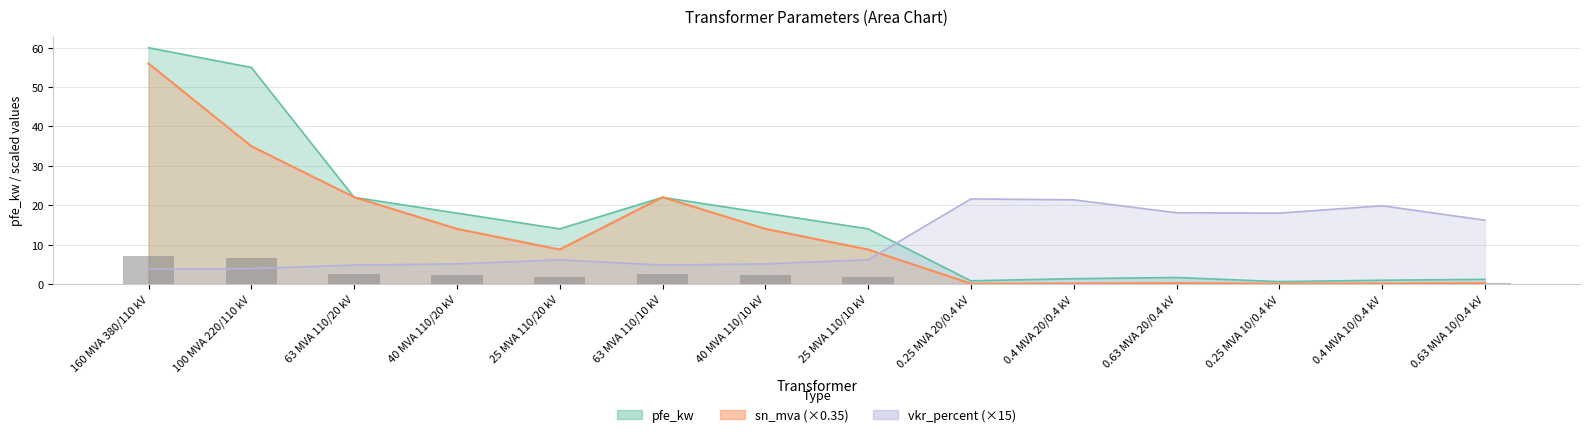

What is the label of the 7th bar from the right?

25 MVA 110/10 kV